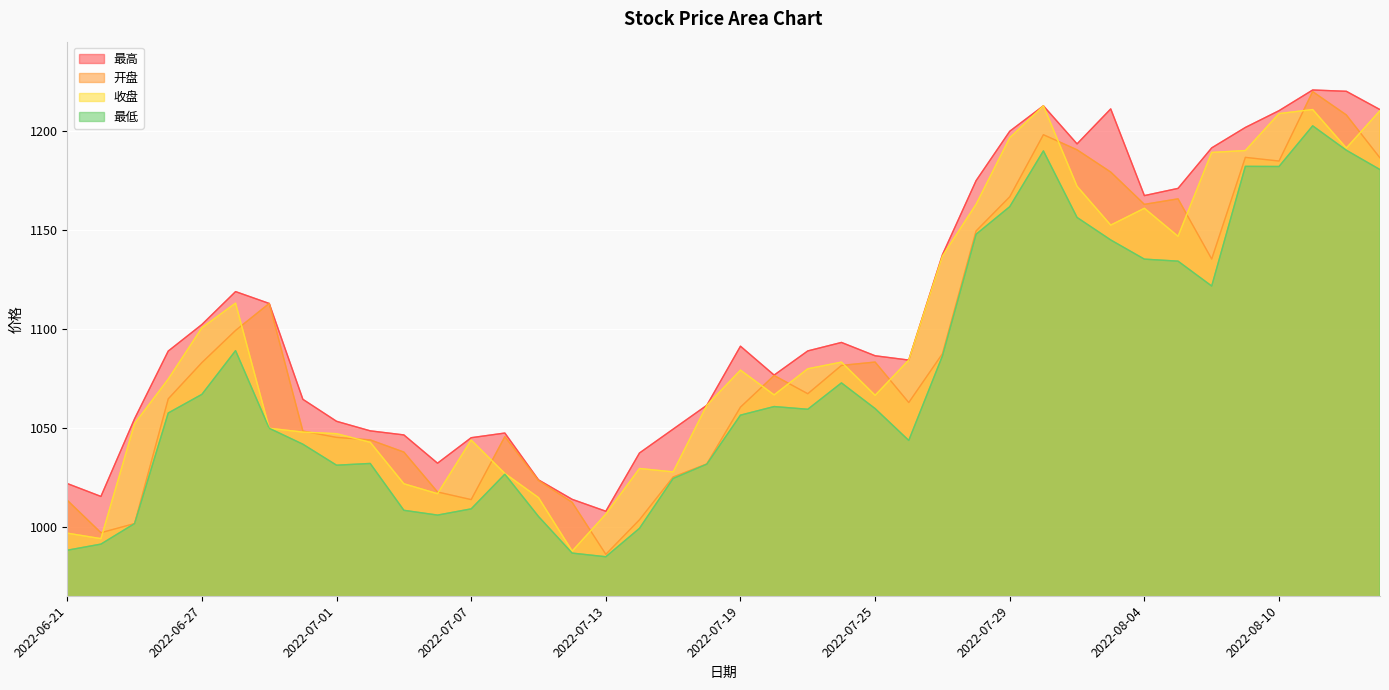

What is the average value of the 收盘 series?

1093.9